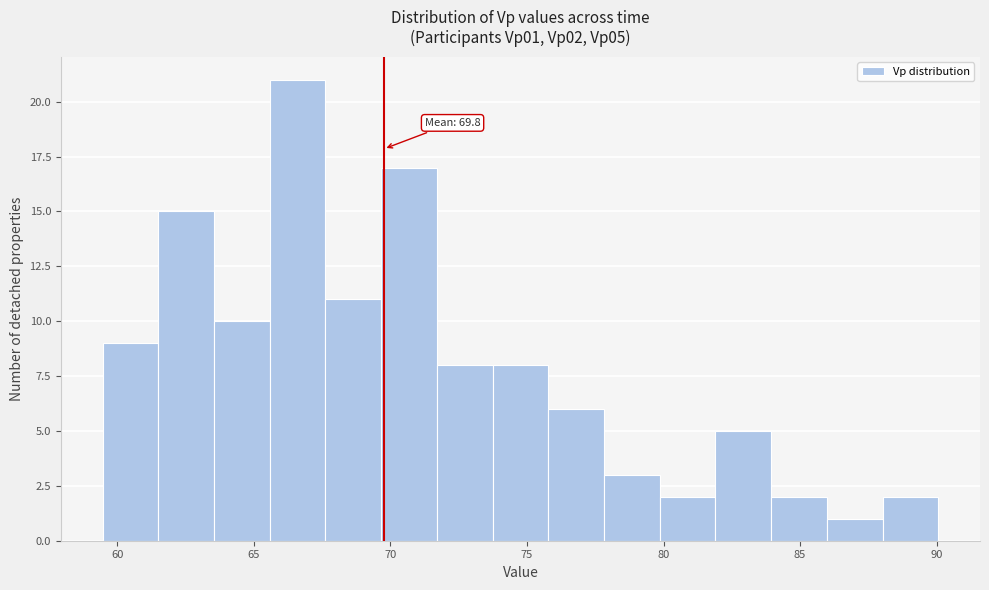

Over which range of the x-axis is the bar tallest?

65.5 to 67.5